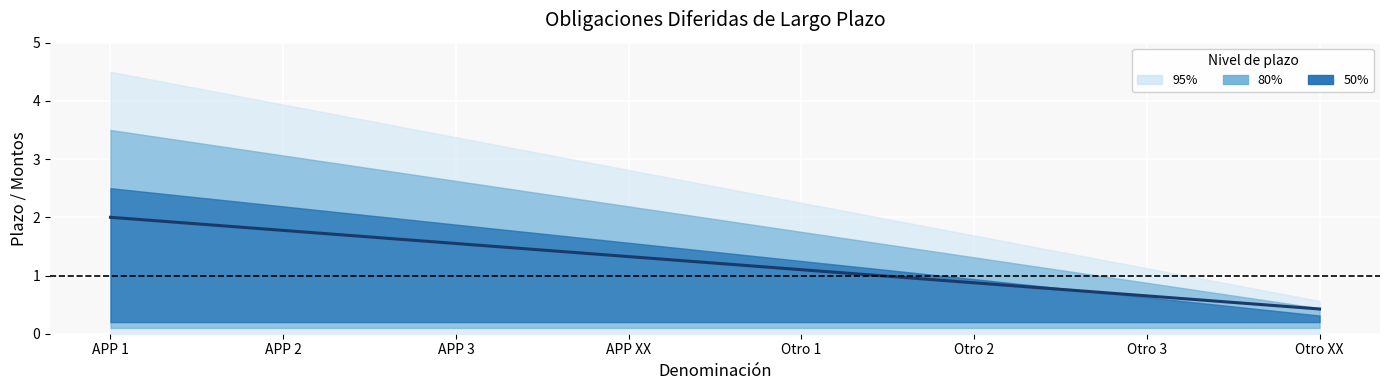

True or false: the data shows 1.6 at APP 3.

True